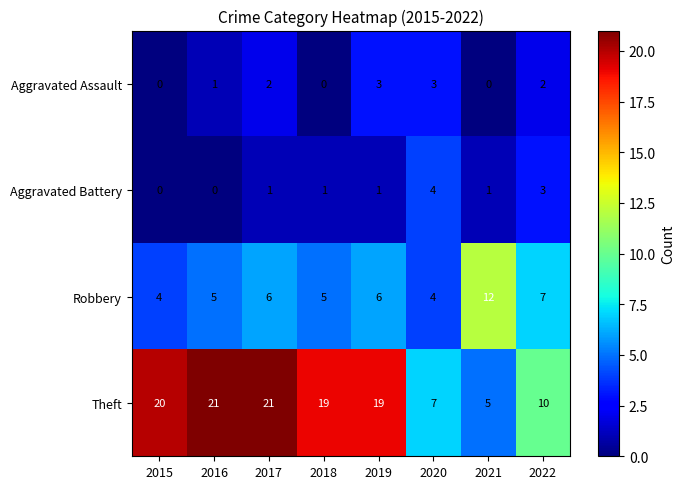

What value does the Robbery series have at 2020?

4